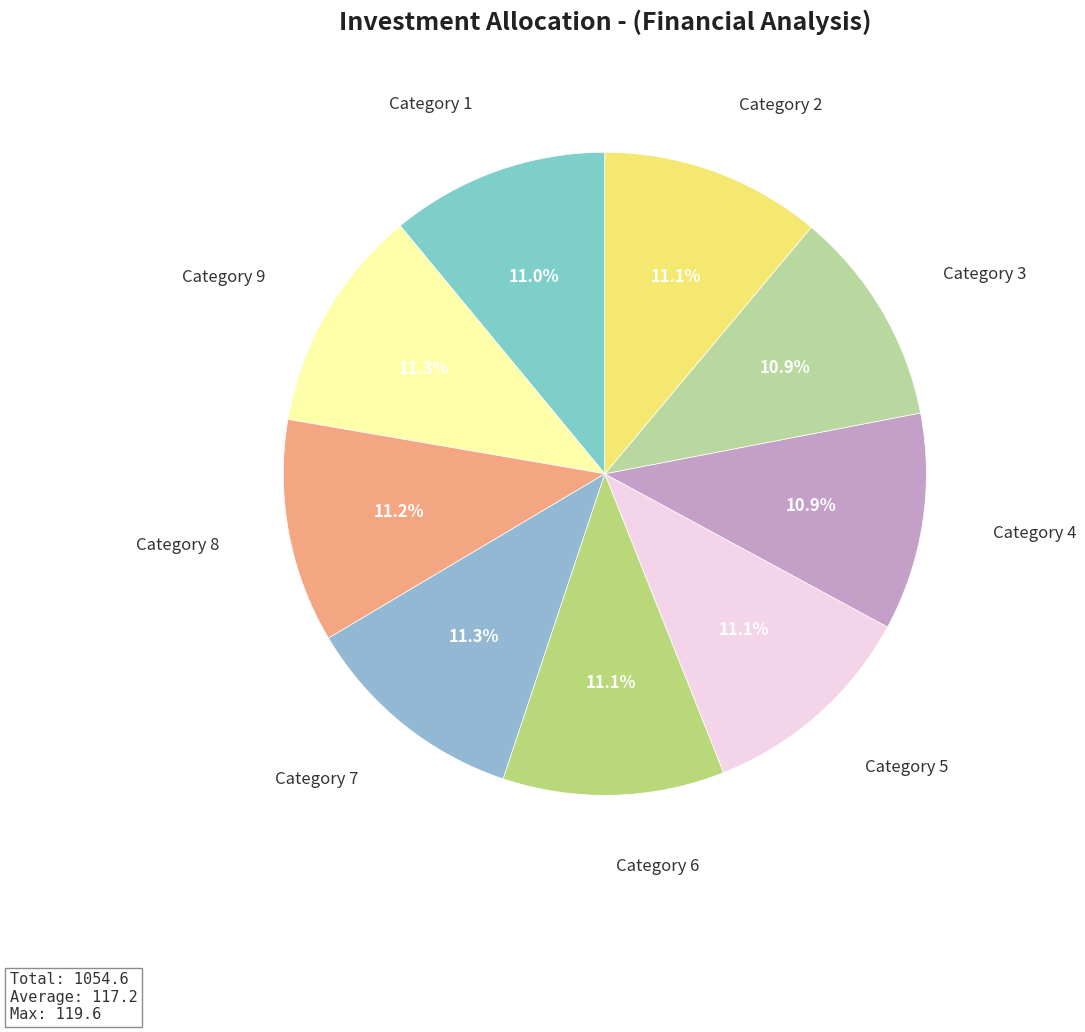

What is the ratio of the value at Category 1 to the value at Category 3?

1.0